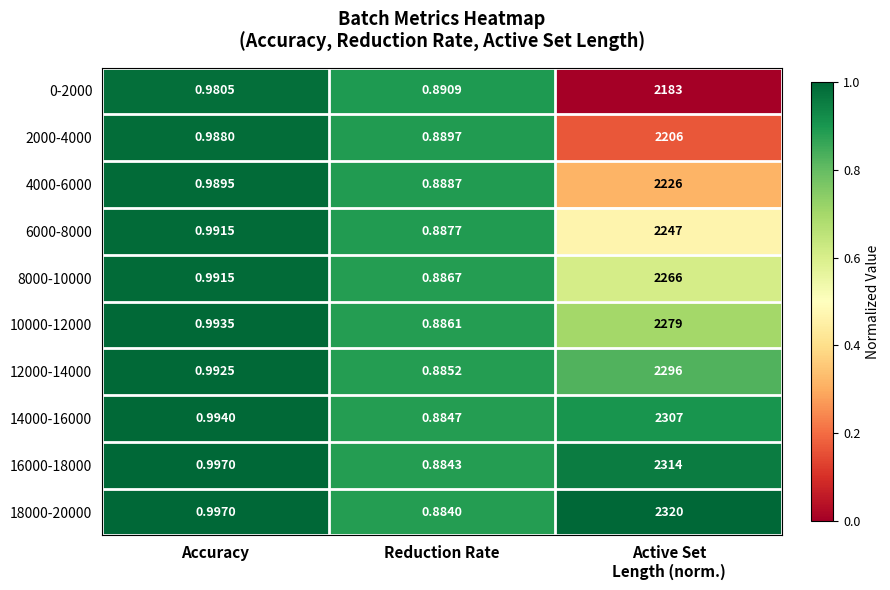

At which label does 6000-8000 reach its minimum?

Reduction Rate